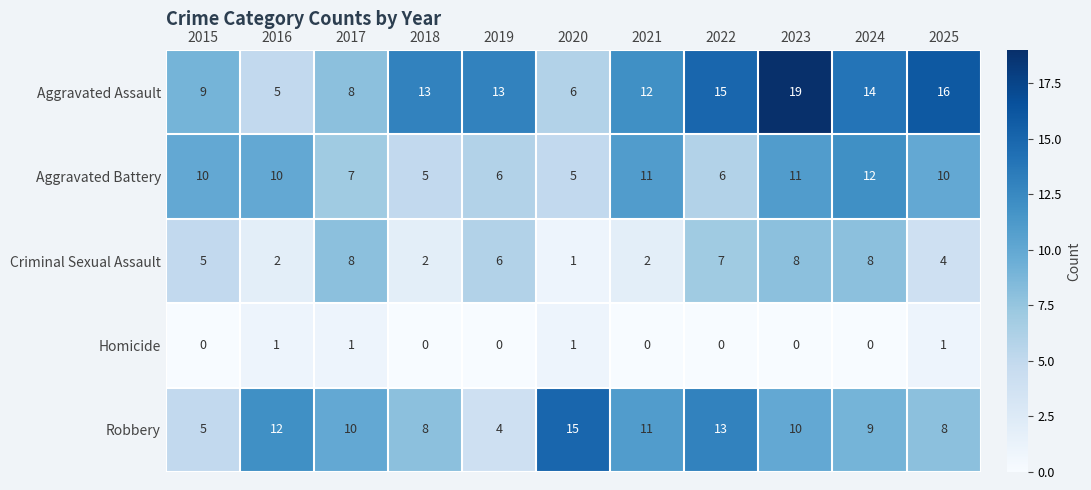

What is the difference between the maximum and second lowest values in the Robbery series?

10